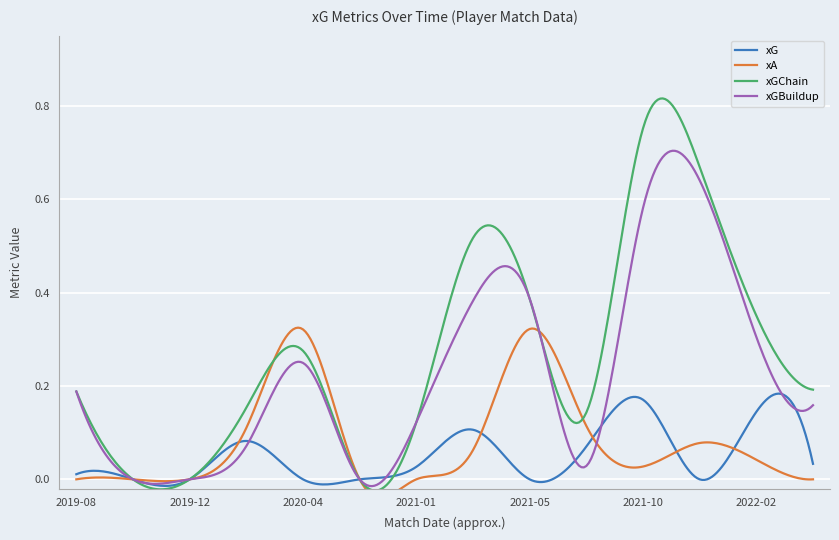

What is the sum of all xGChain values?

81.5